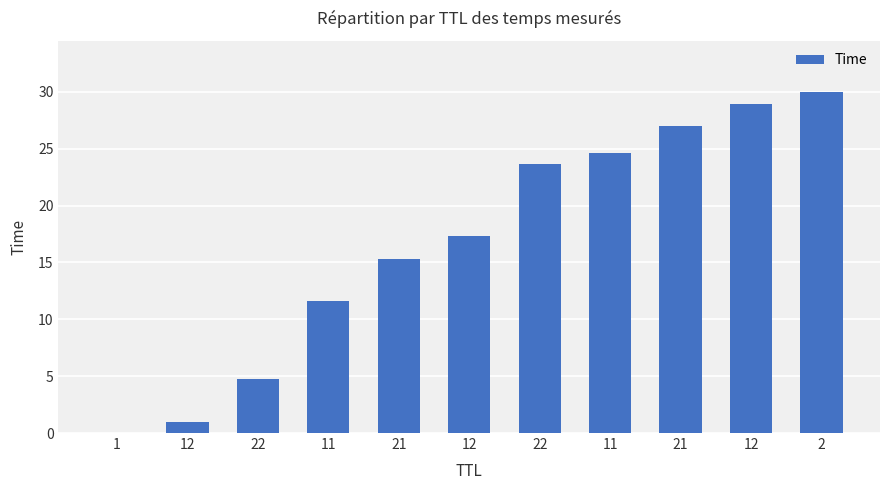

Reading left to right, transcribe all the data shown in this chart.

1=0.0	12=0.9	22=4.7	11=11.6	21=15.3	12=17.3	22=23.7	11=24.7	21=27.0	12=28.9	2=30.0